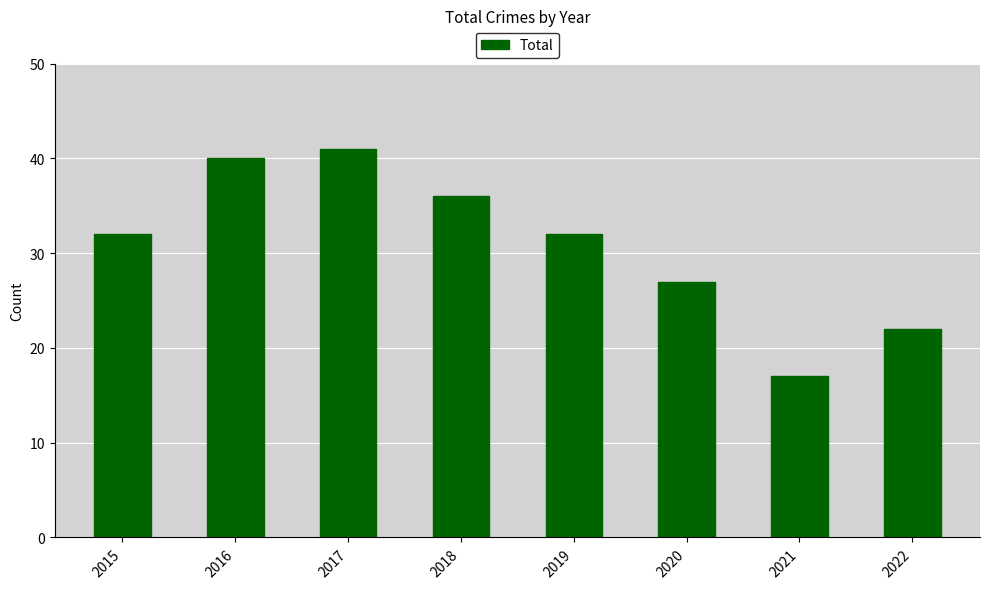

What is the ratio of the value at 2015 to the value at 2020?

1.2